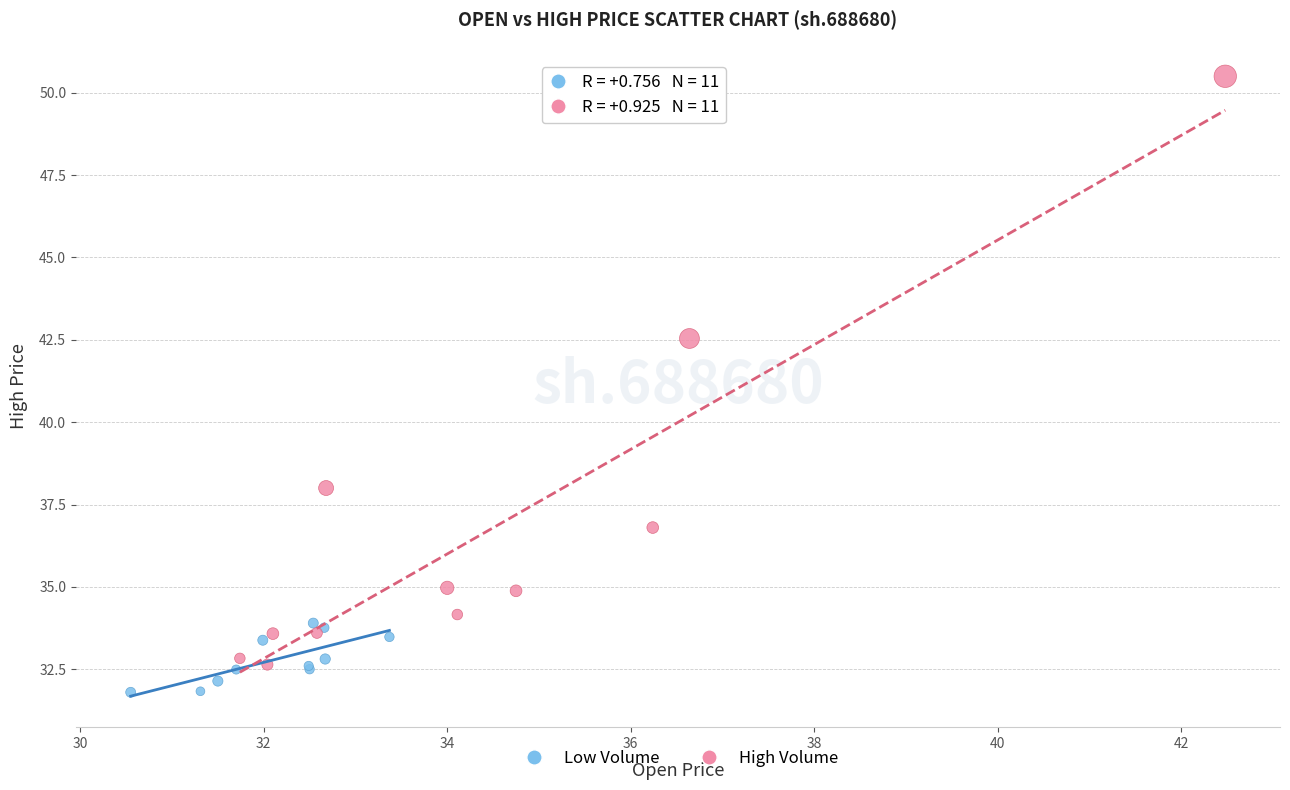

Which series contains the highest Y value?

High Volume